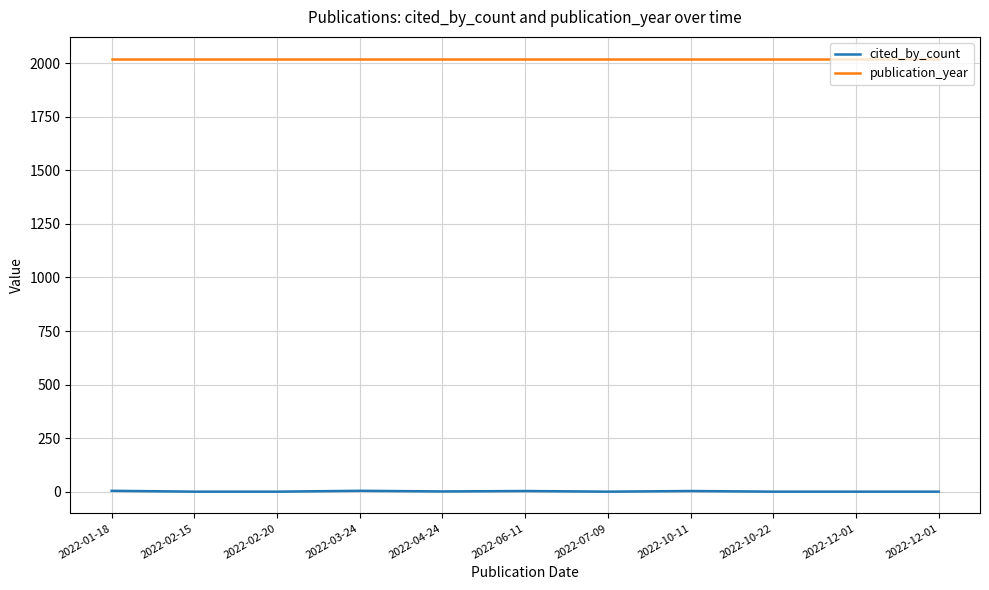

Does the chart have visible grid lines?

Yes